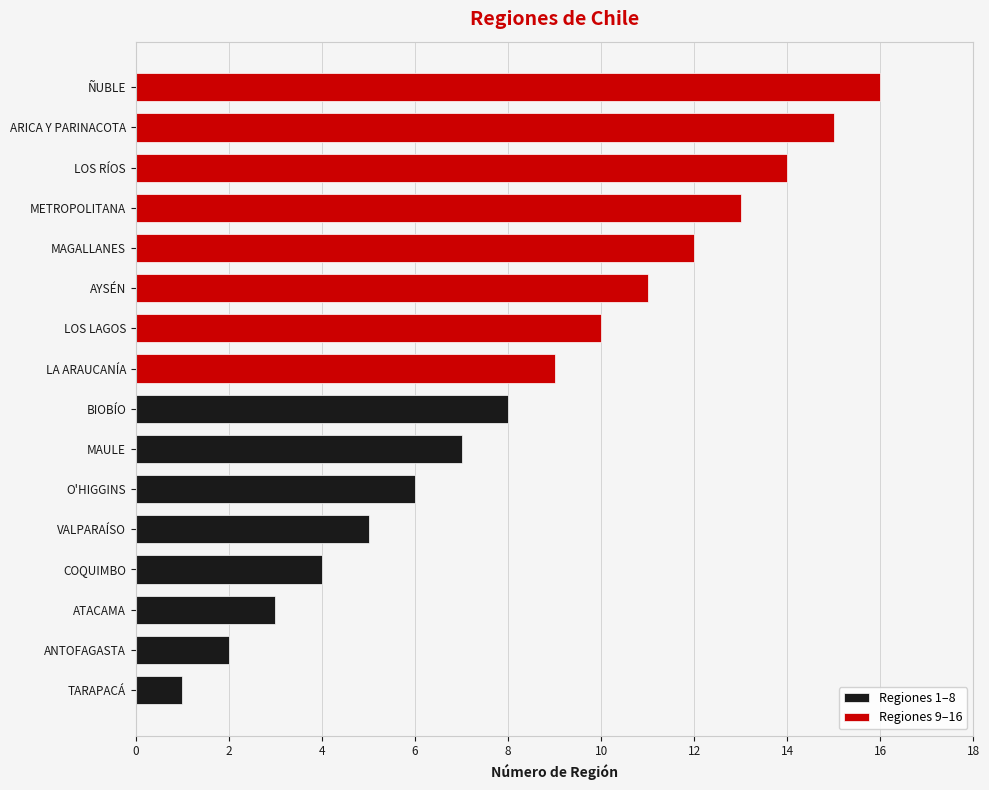

What is the highest value of the Regiones 1–8 series?

8